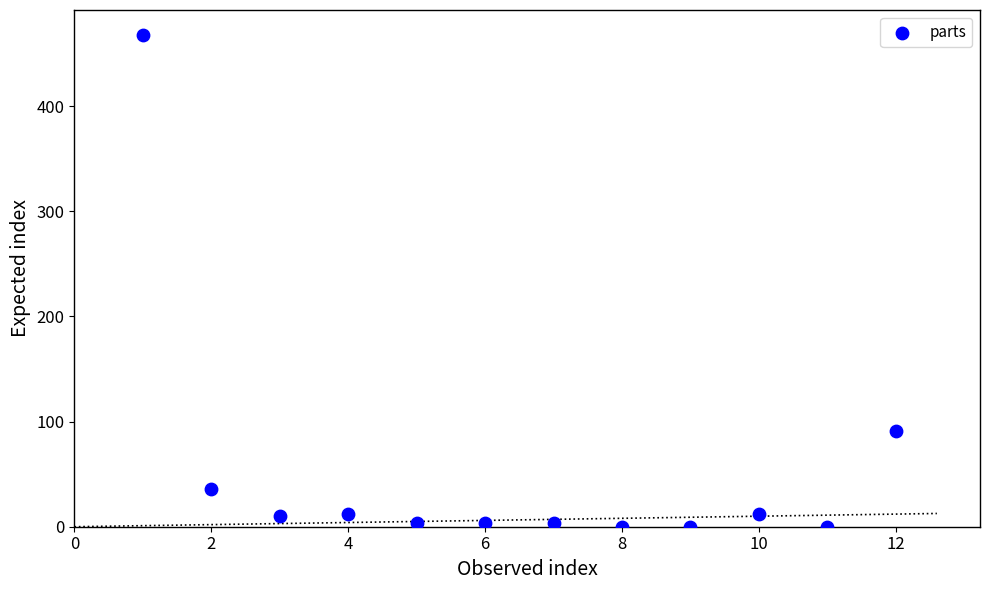

What Y value in the scatter plot is closest to 234?

91